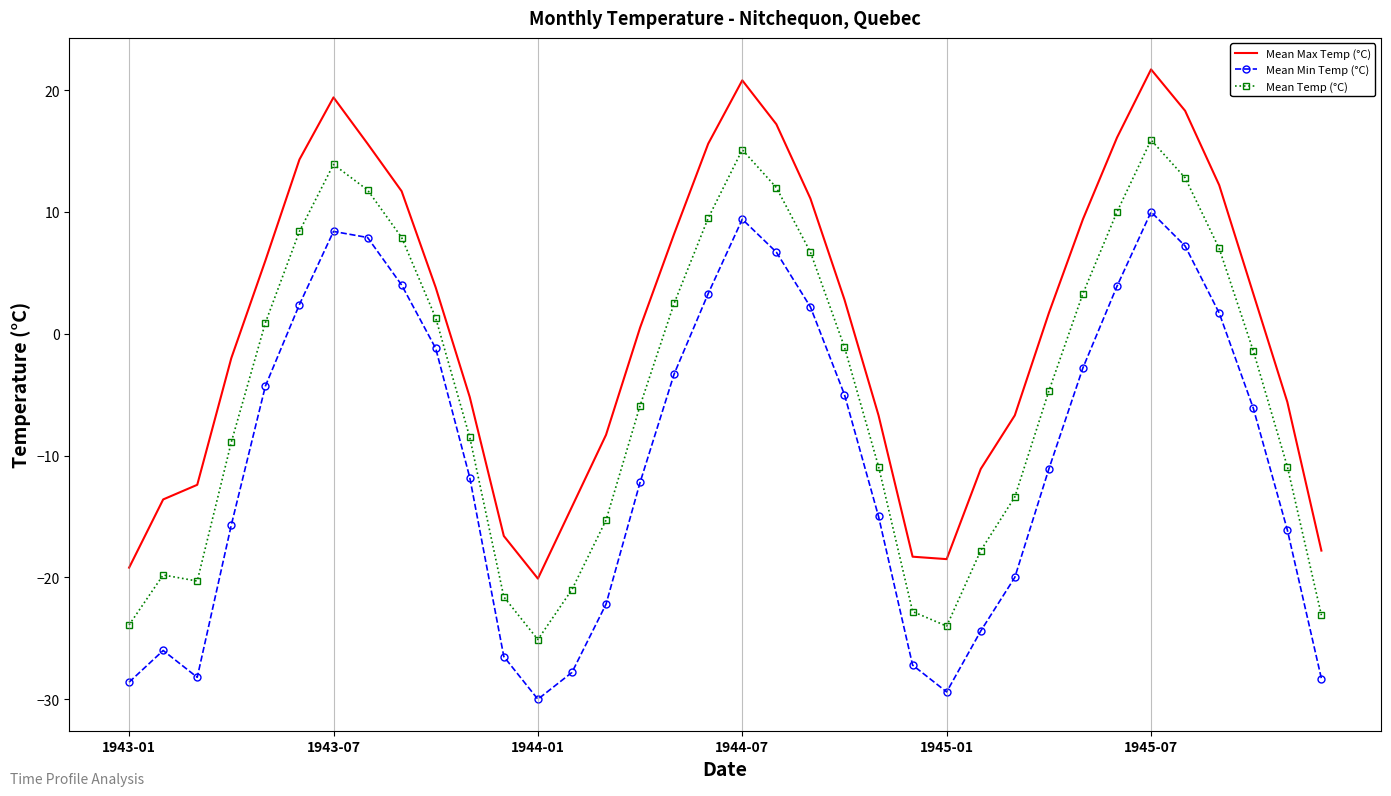

True or false: Mean Max Temp (°C) and Mean Temp (°C) cross at least once.

False